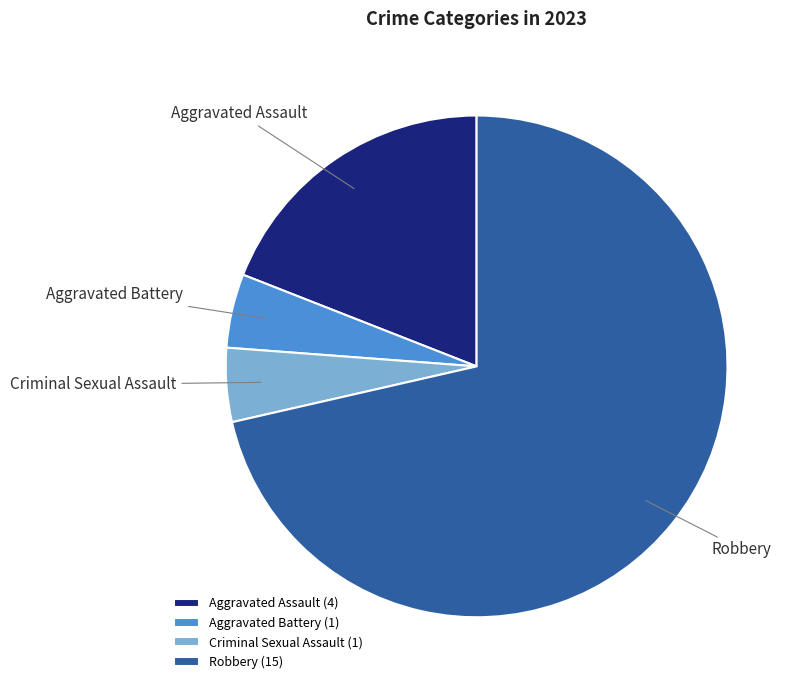

Do Aggravated Assault and Robbery together represent more than half of the pie?

Yes